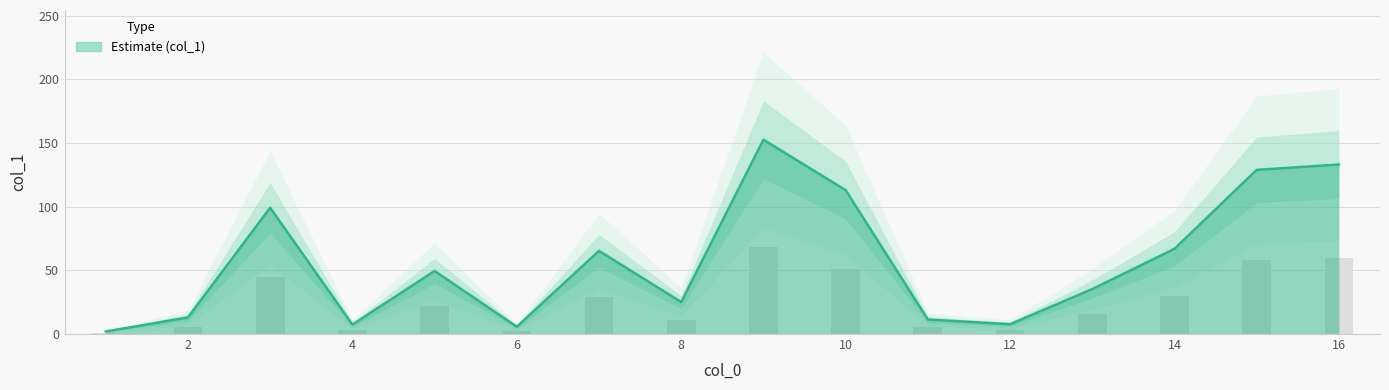

Are the bars horizontal?

No